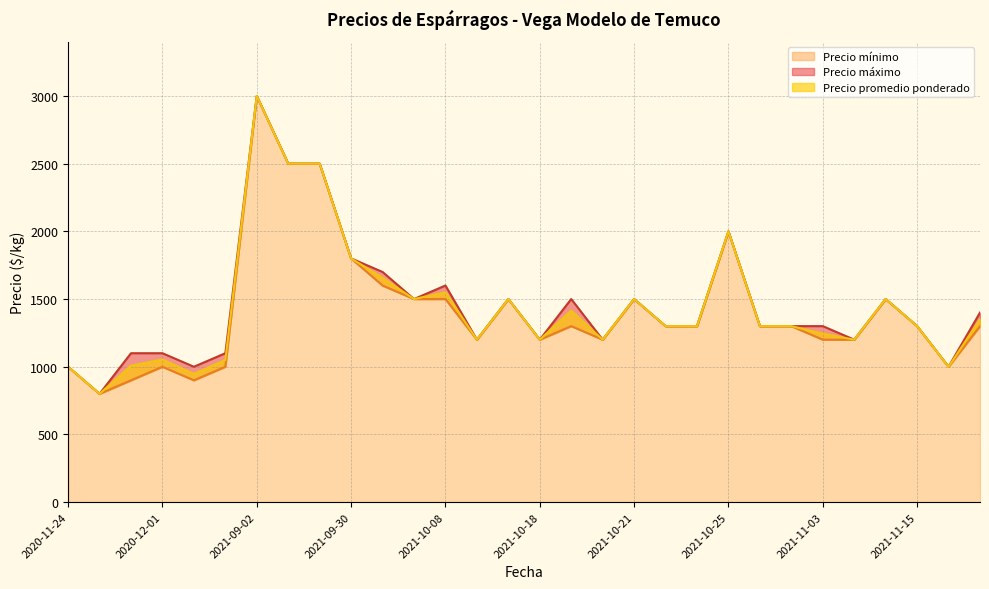

Which series has the largest range (max minus min)?

Precio máximo línea